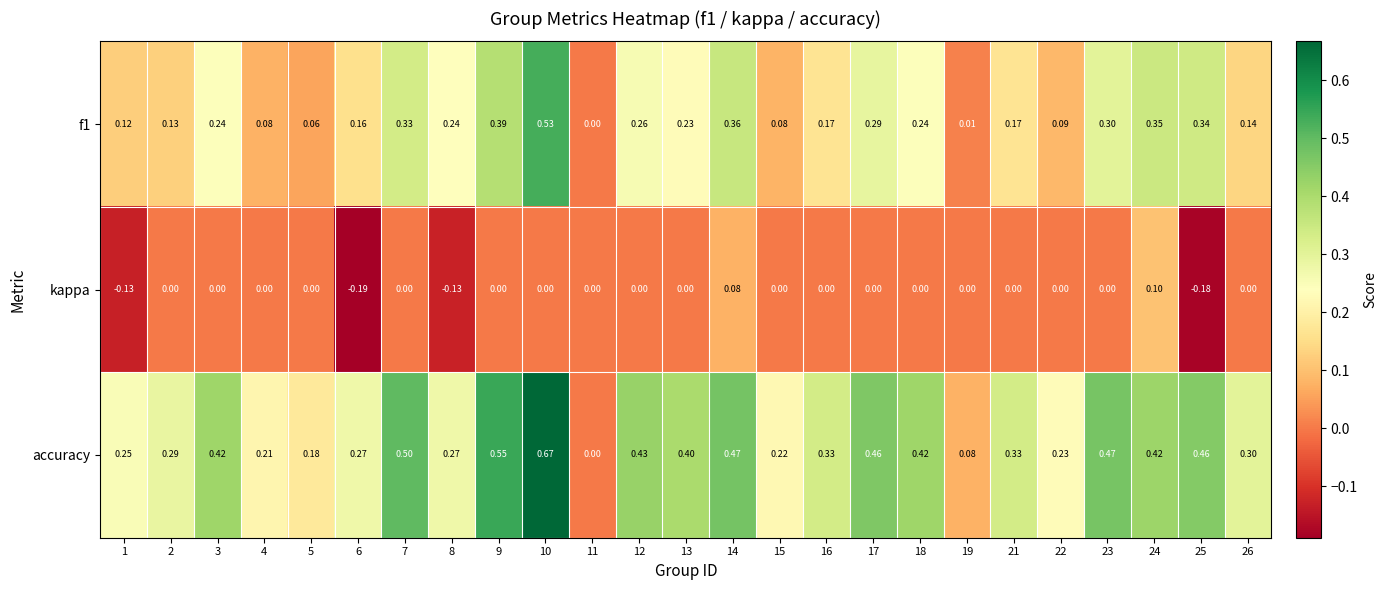

Which series changed the most between 17 and 21?

accuracy